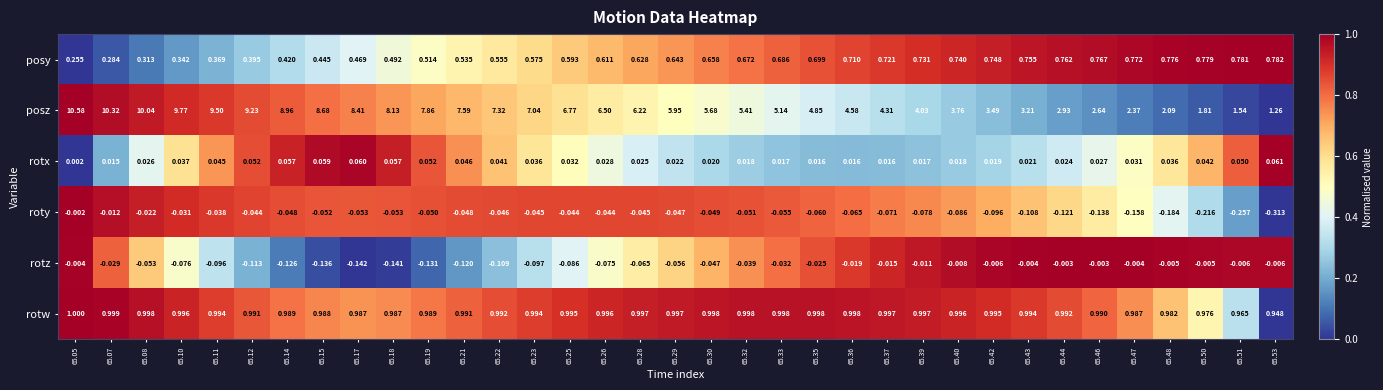

Which series has the largest range (max minus min)?

posz